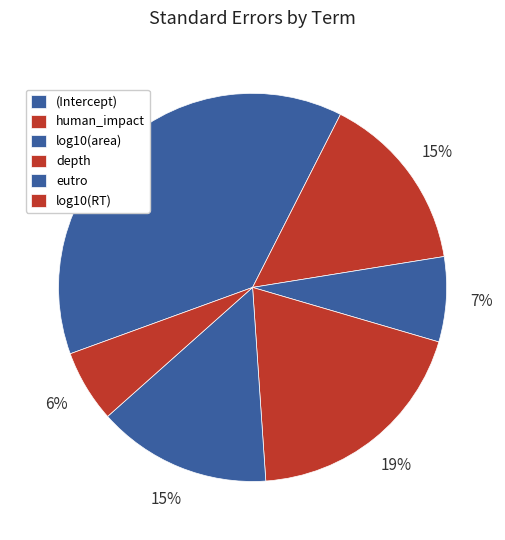

What is the largest slice in the pie chart?

(Intercept)